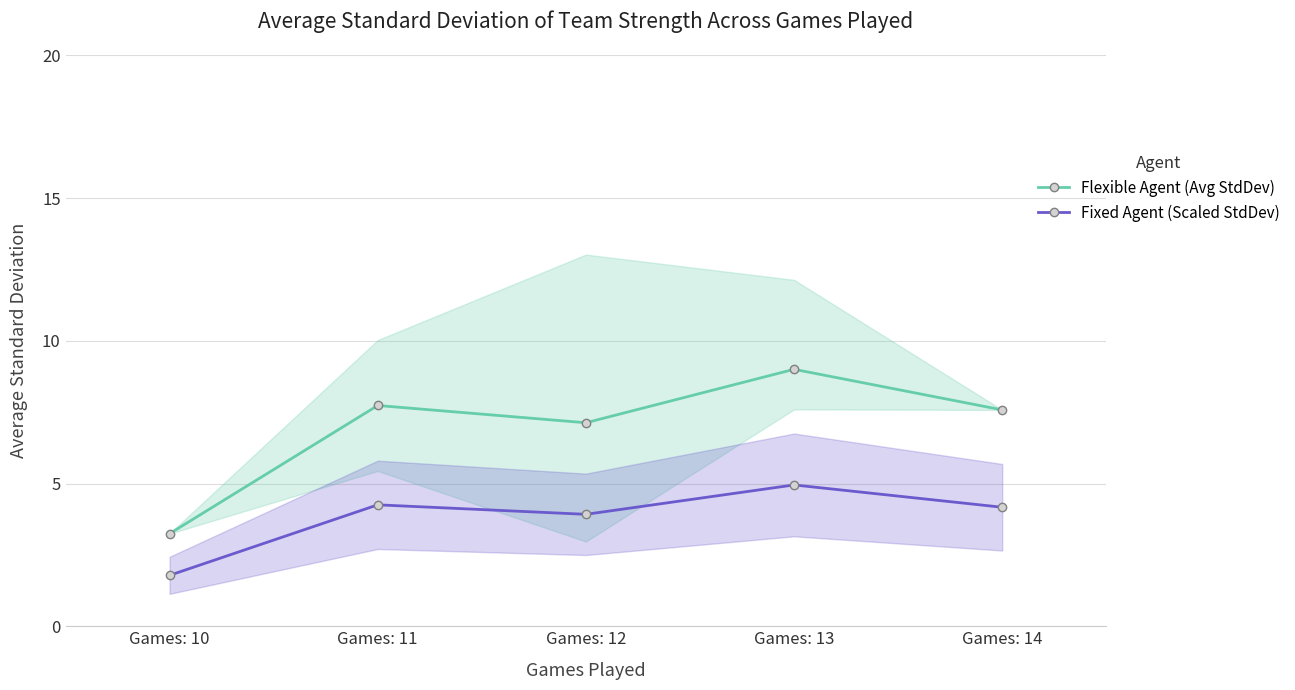

True or false: Fixed Agent (Scaled StdDev) and Flexible Agent (Avg StdDev) intersect in this chart.

False